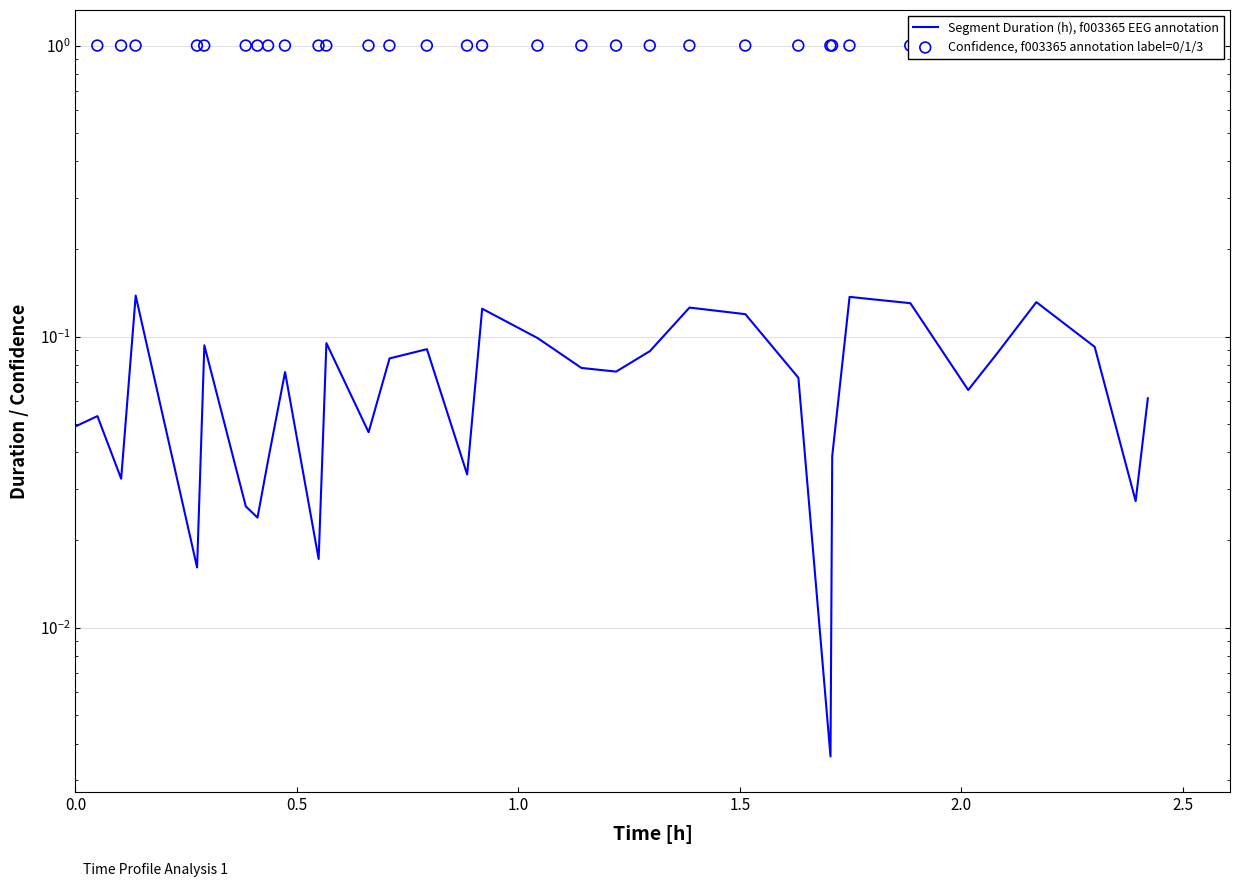

Which series reaches the minimum Y coordinate?

Segment Duration (h), f003365 EEG annotation